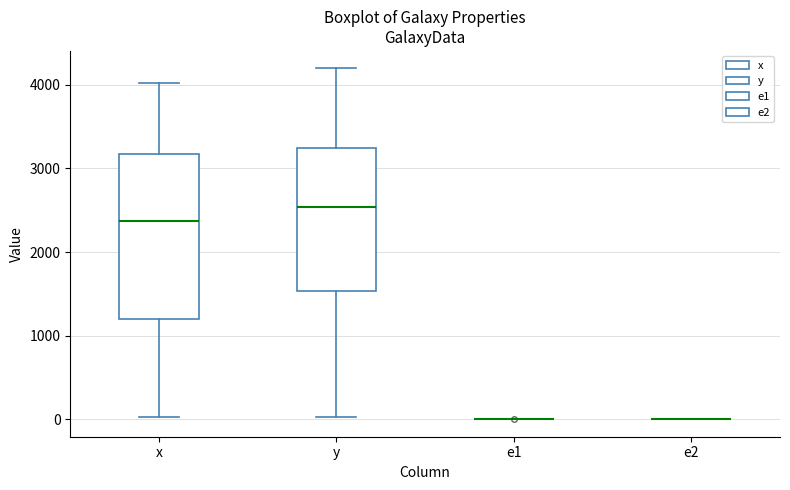

Reading left to right, transcribe this box plot: for each box, give where its median line is, the range the box spans, and where its two whiskers end, as read against the y-axis. The values are not printed on the chart, so give them approximately, as read against the axis.

x: median 2400, box 1200 to 3200, whiskers 0 to 4000
y: median 2500, box 1500 to 3200, whiskers 0 to 4200
e1: box collapsed to a line at 0, whiskers 0 to 0
e2: box collapsed to a line at 0, whiskers 0 to 0